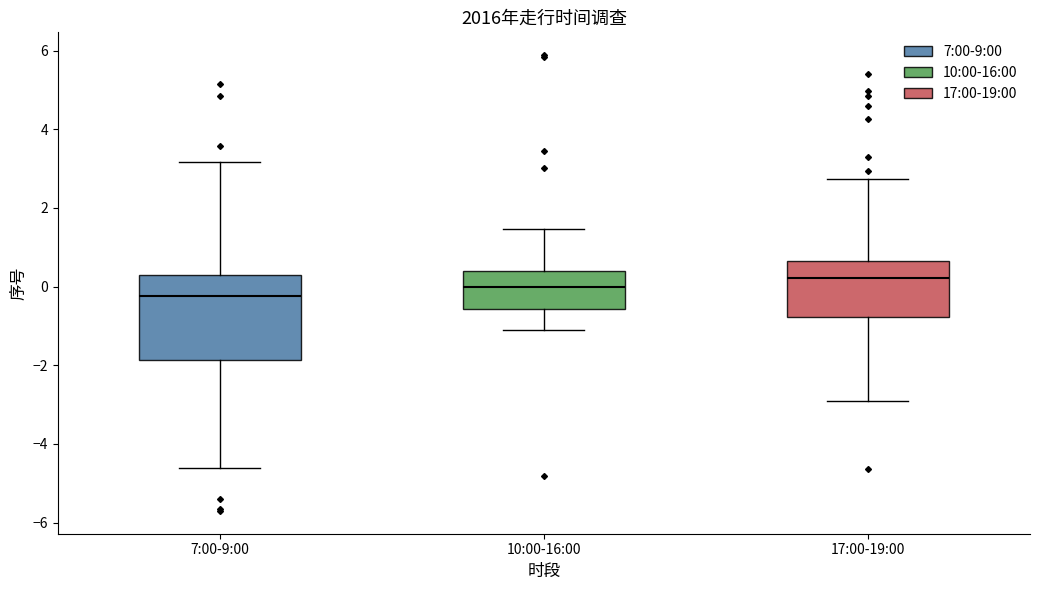

Where does the median line of the box for 17:00-19:00 sit on the y-axis? The values are not printed on the chart, so give them approximately, as read against the axis.

0.2